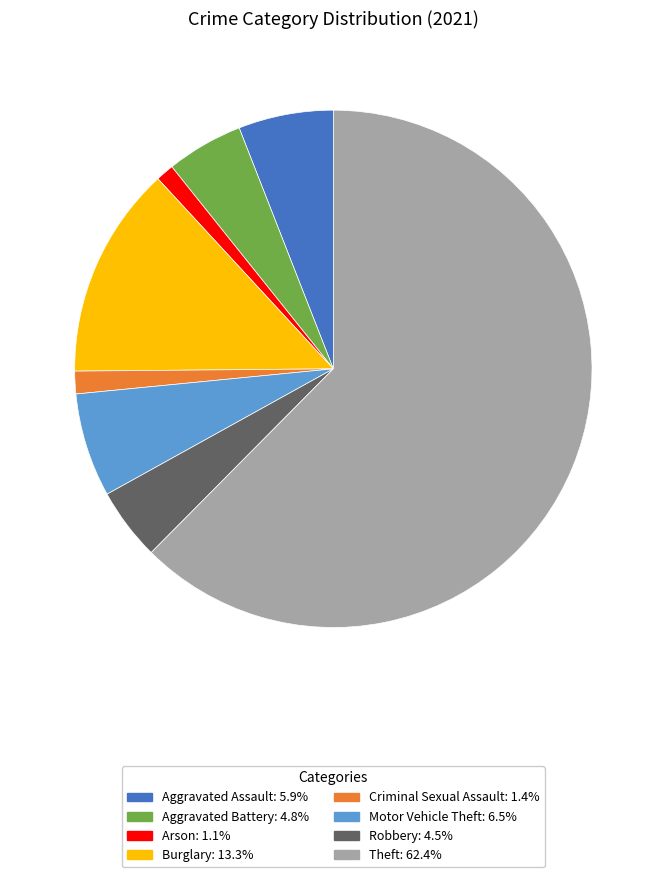

What is the ratio of the value at Aggravated Battery to the value at Burglary?

0.4